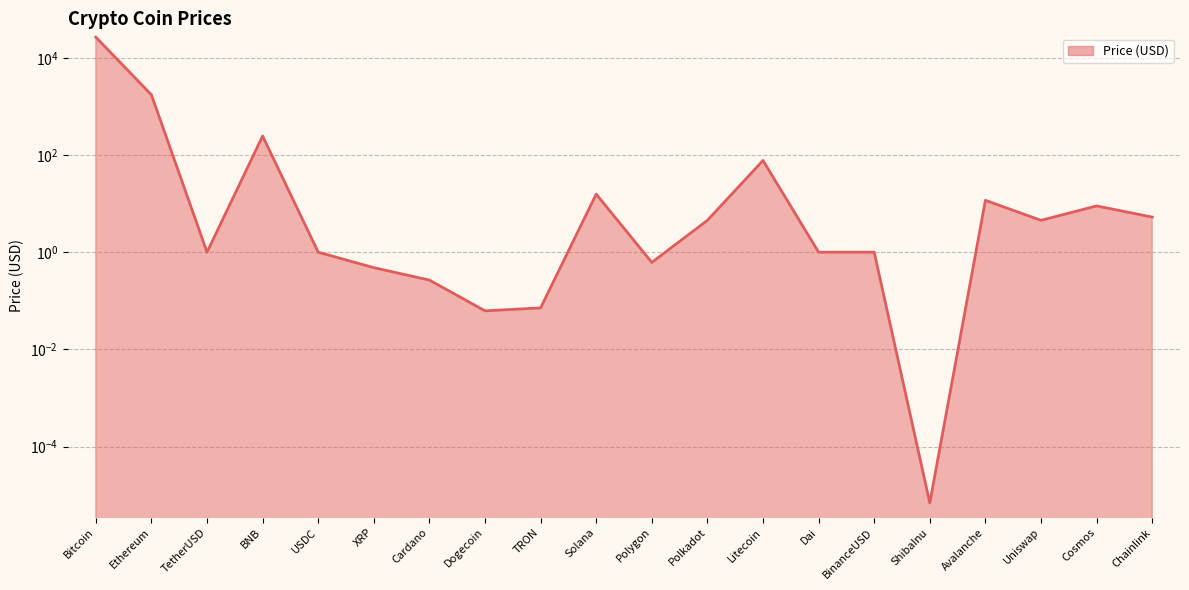

What is the maximum value shown in the chart?

26504.0